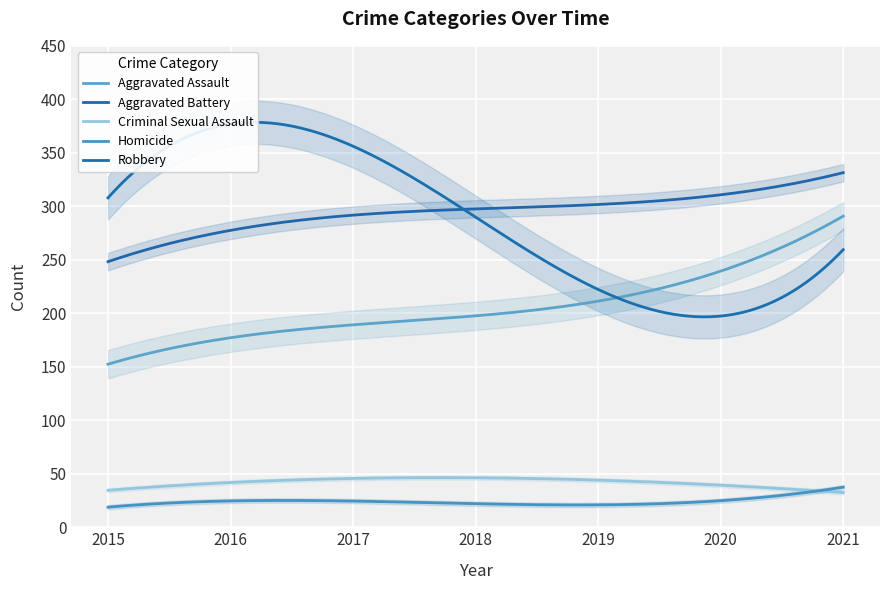

What is the difference between the maximum and minimum values in the Robbery series?

170